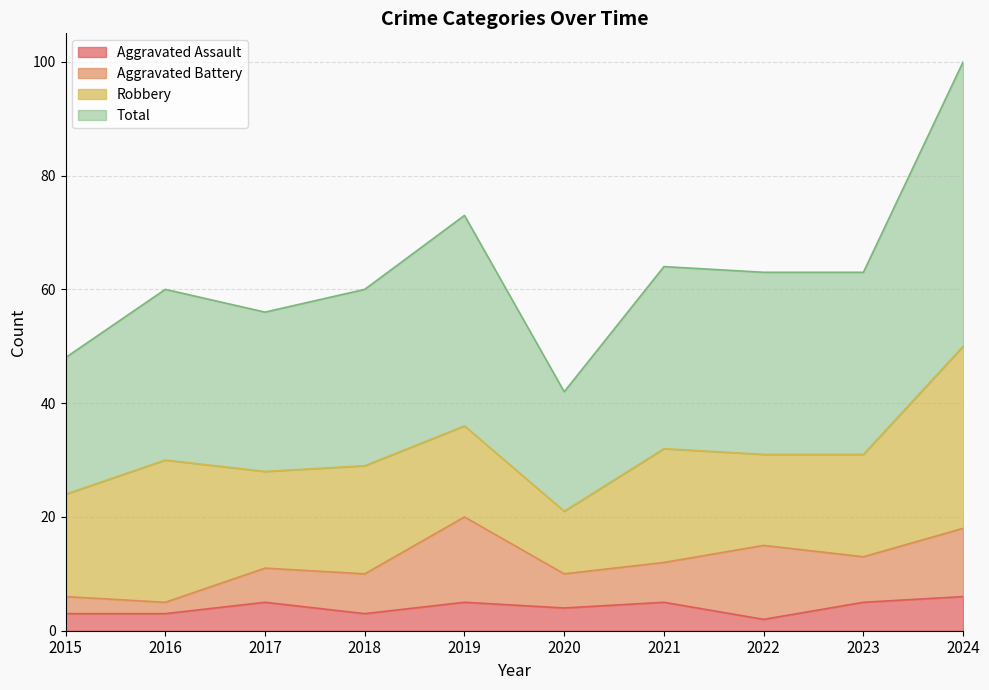

How many Aggravated Assault values are between 3 and 5?

8